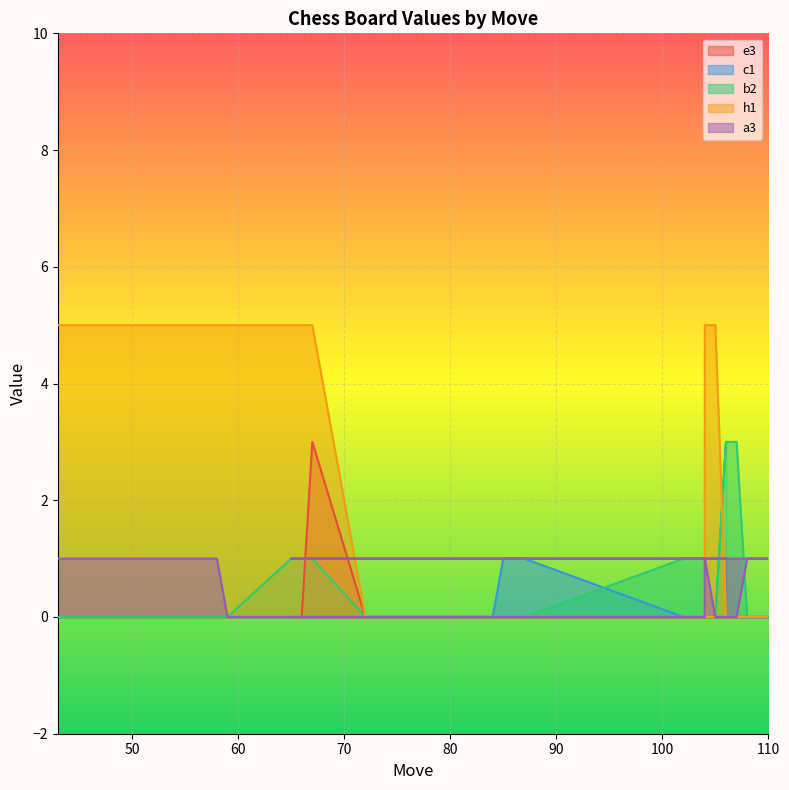

Which has a higher value, 43 or 65?

43